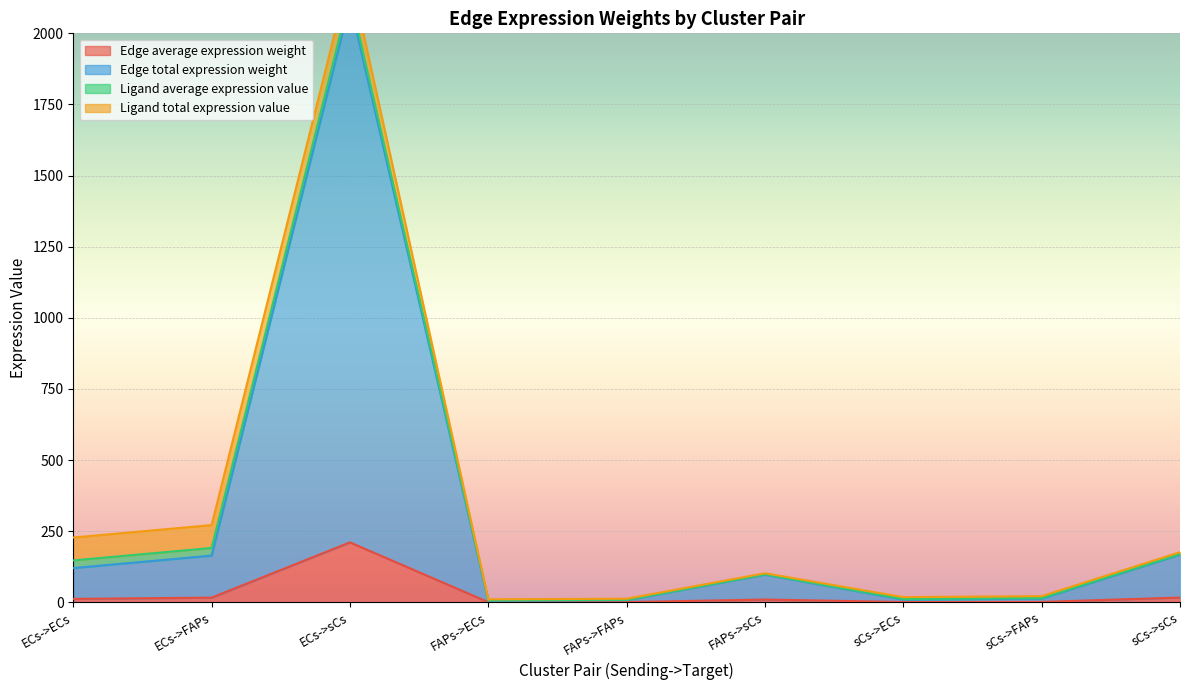

What is the label of the 2nd point from the right?

sCs->FAPs